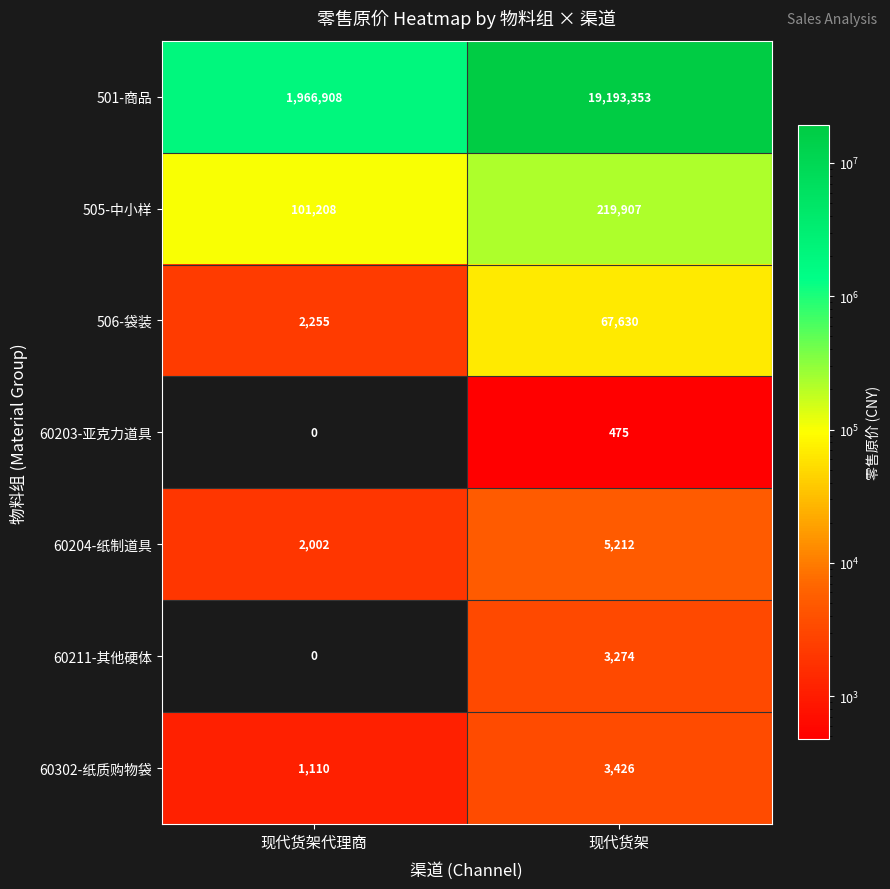

The 505-中小样 series shows 37664 at 现代货架代理商. True or false?

False